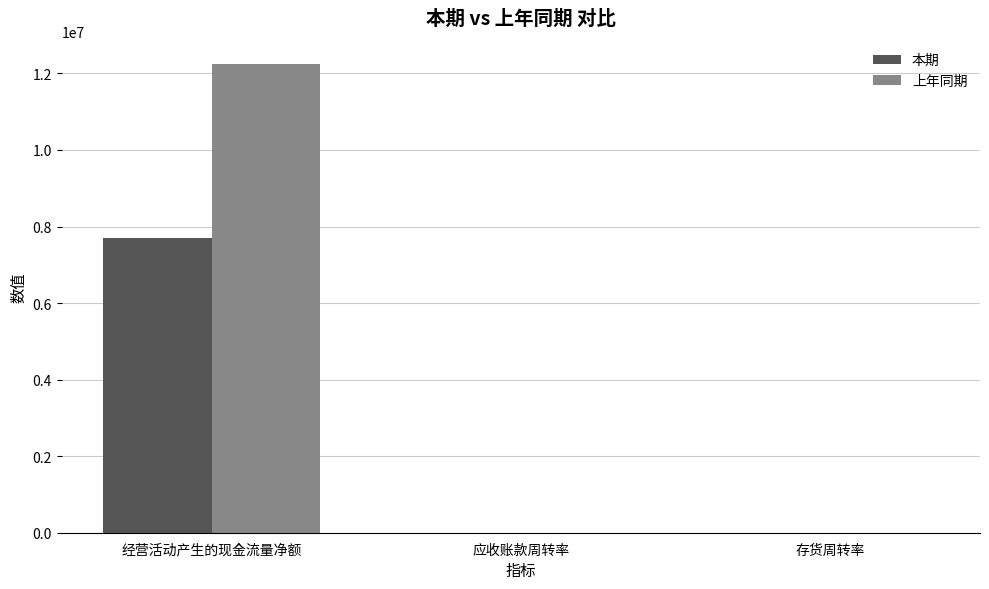

What is the average value of the 本期 series?

2563247.0